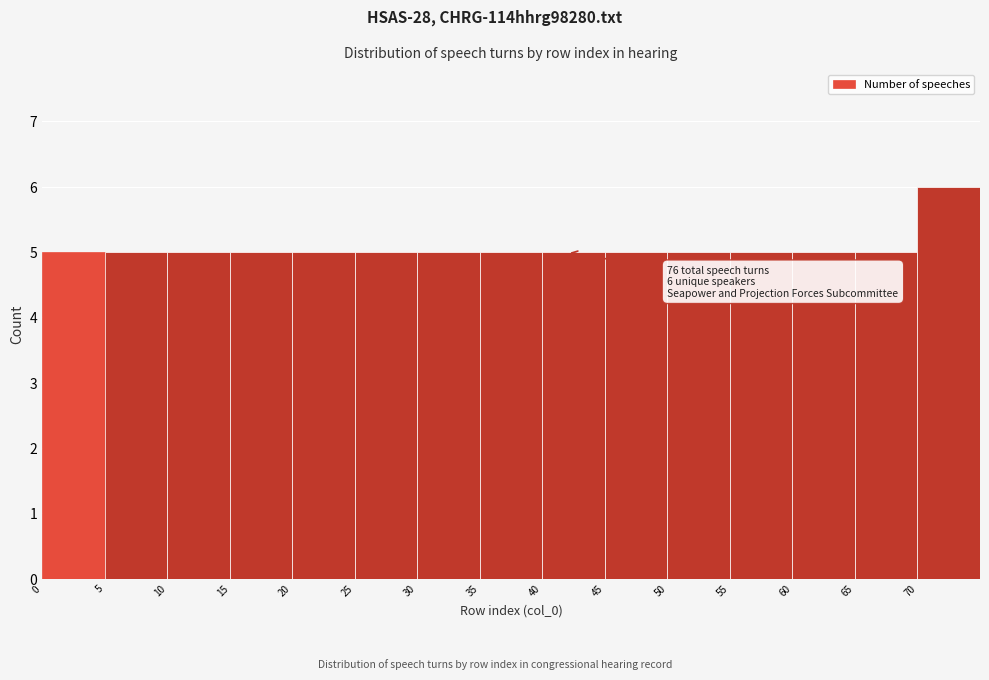

Over which range of the x-axis is the bar tallest?

70 to 75